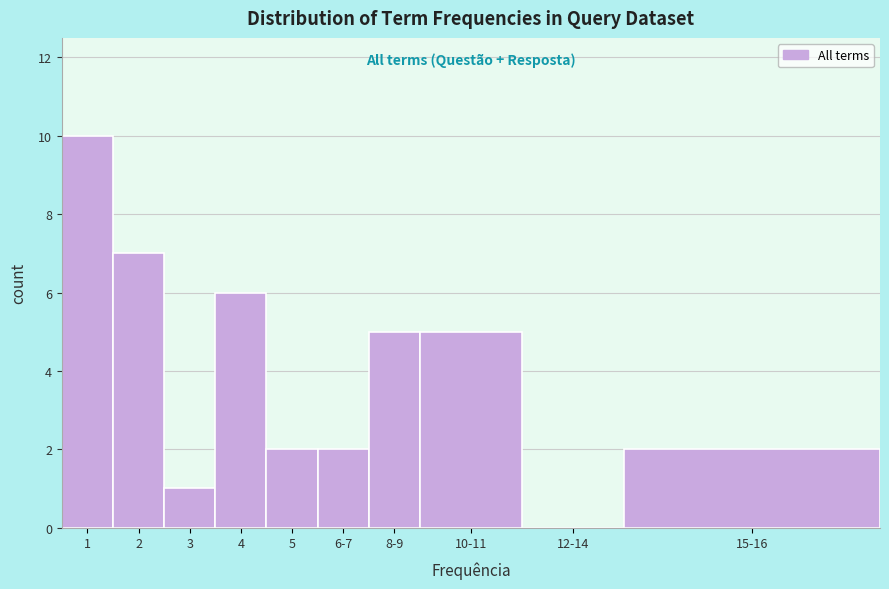

Reading left to right, extract all data points from this chart.

1=10	2=7	3=1	4=6	5=2	6-7=2	8-9=5	10-11=5	12-14=0	15-16=2